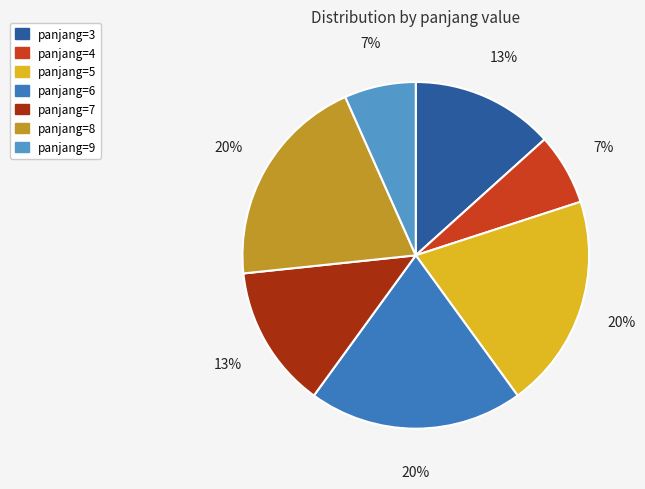

Does panjang=3 account for over 50% of the chart?

No